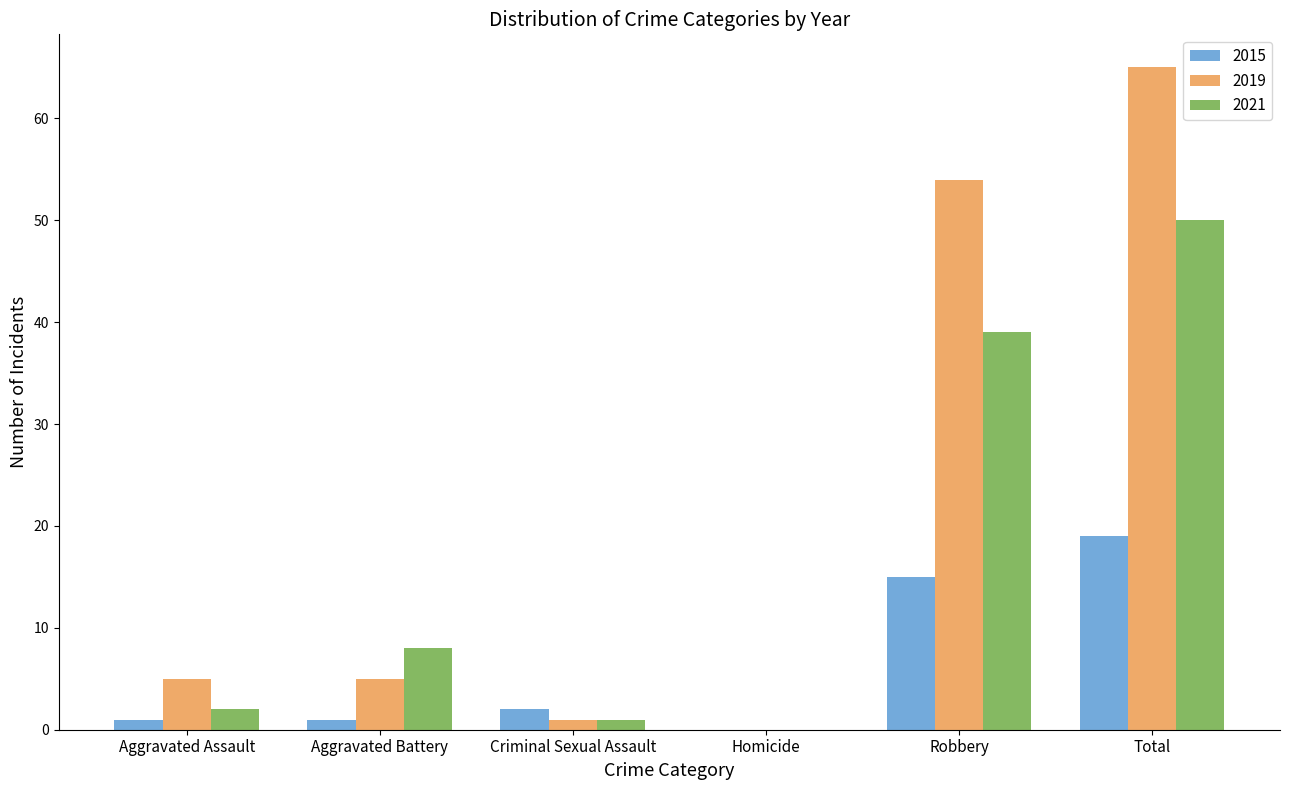

What is the maximum value shown in the chart?

65